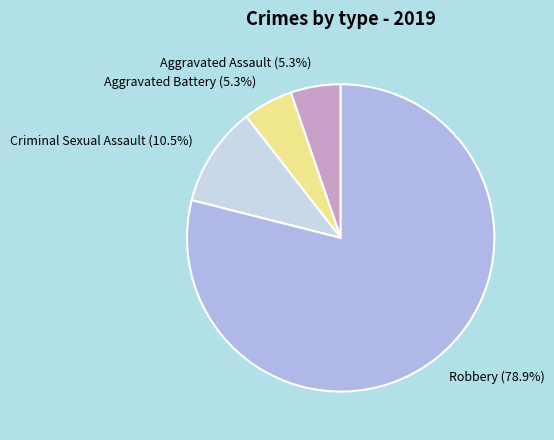

Which category has the biggest portion of the pie?

Robbery